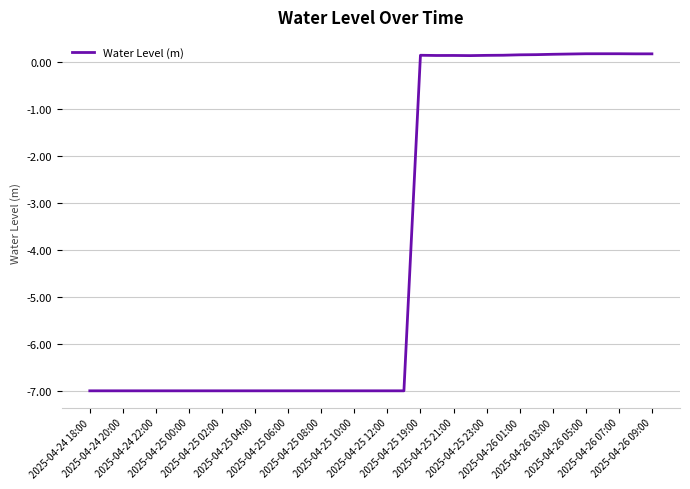

What is the smallest value displayed?

-7.0